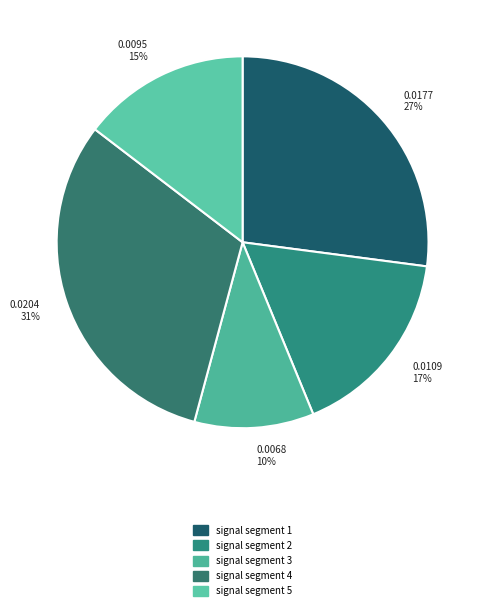

Combined, what portion of the pie is signal segment 2 and signal segment 4?

47.9%